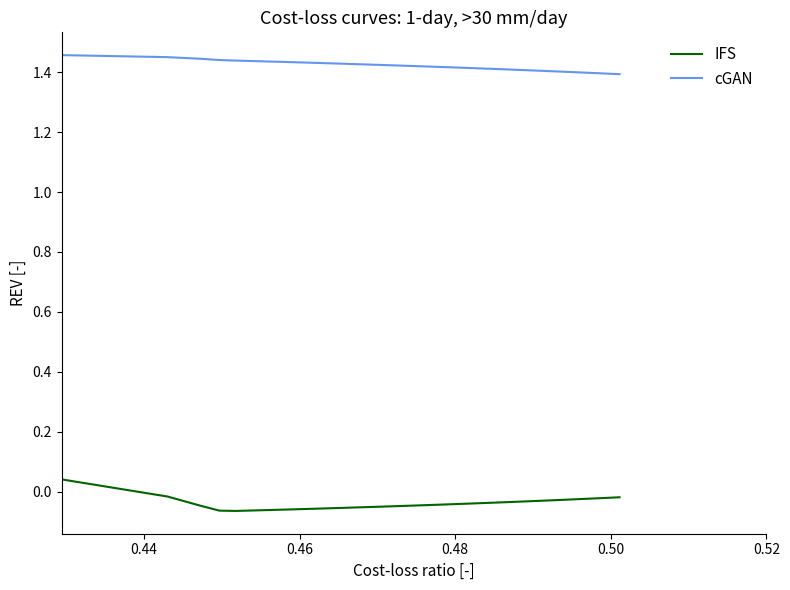

True or false: IFS and cGAN intersect in this chart.

False